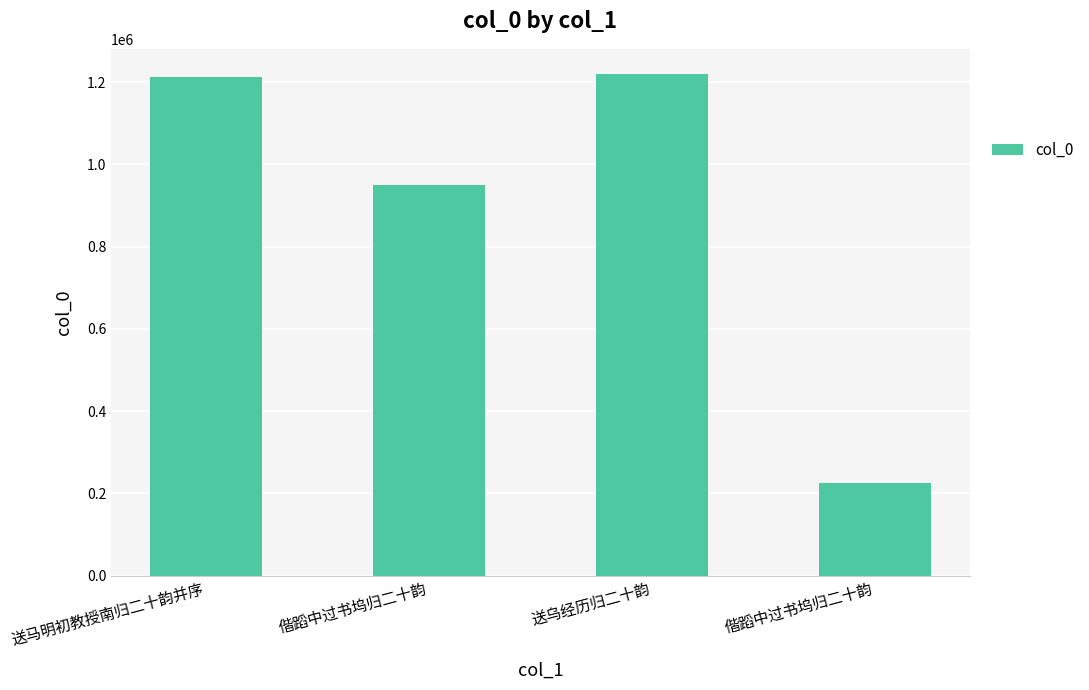

Does the chart contain any negative values?

No